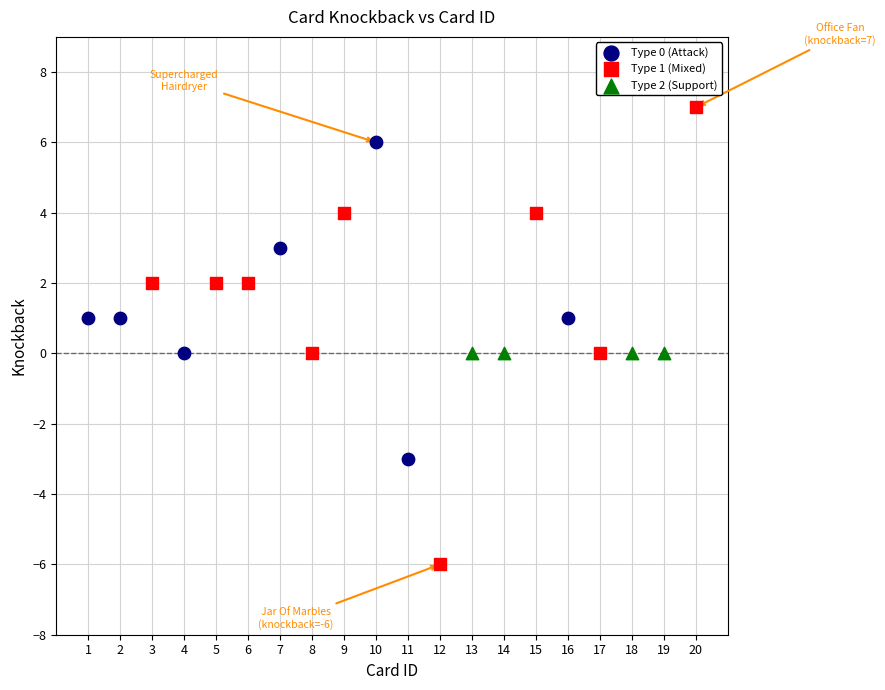

Which series reaches the minimum Y coordinate?

Type 1 (Mixed)